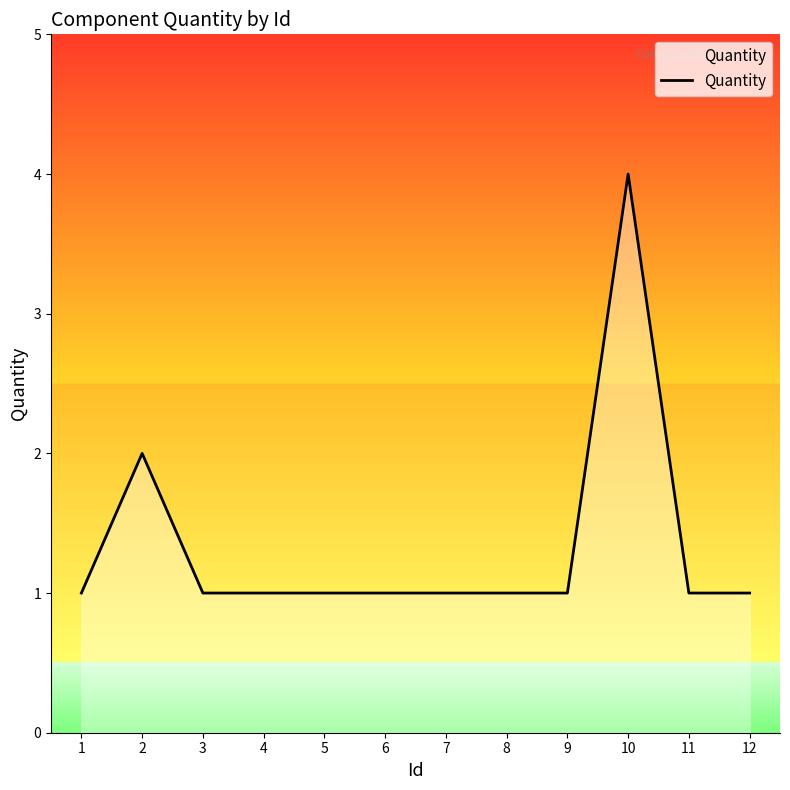

At which category does the data reach its first local peak?

2